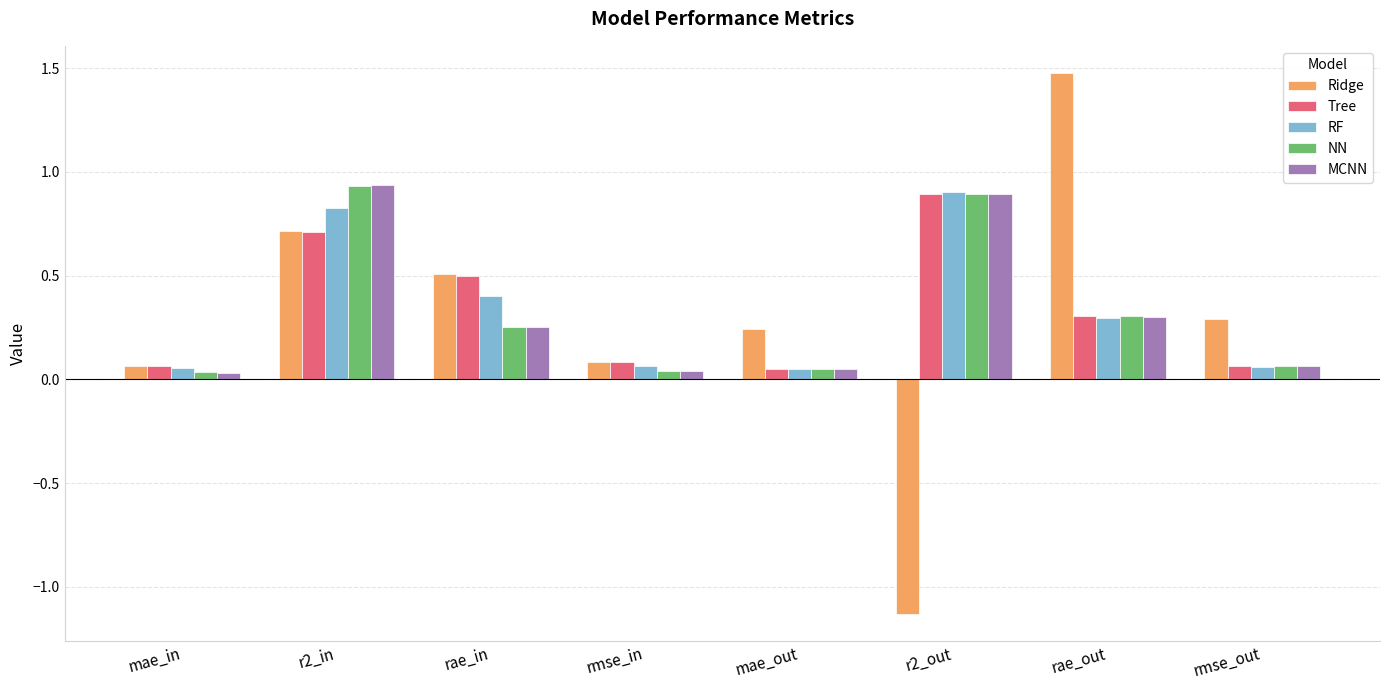

At which category does the chart reach its minimum across all series?

r2_out